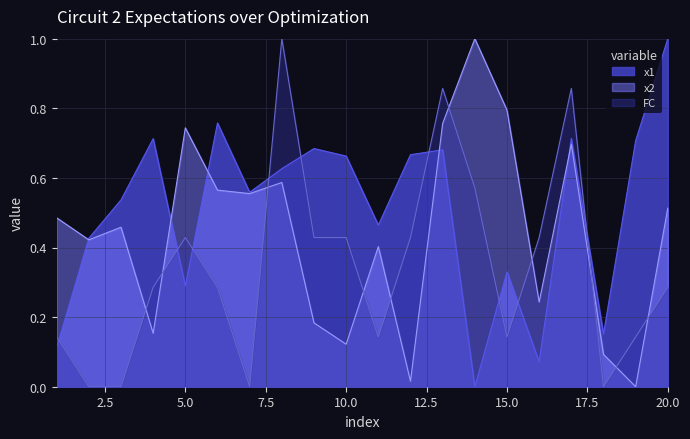

After their last crossing, which series has the higher values: x2 or FC?

x2